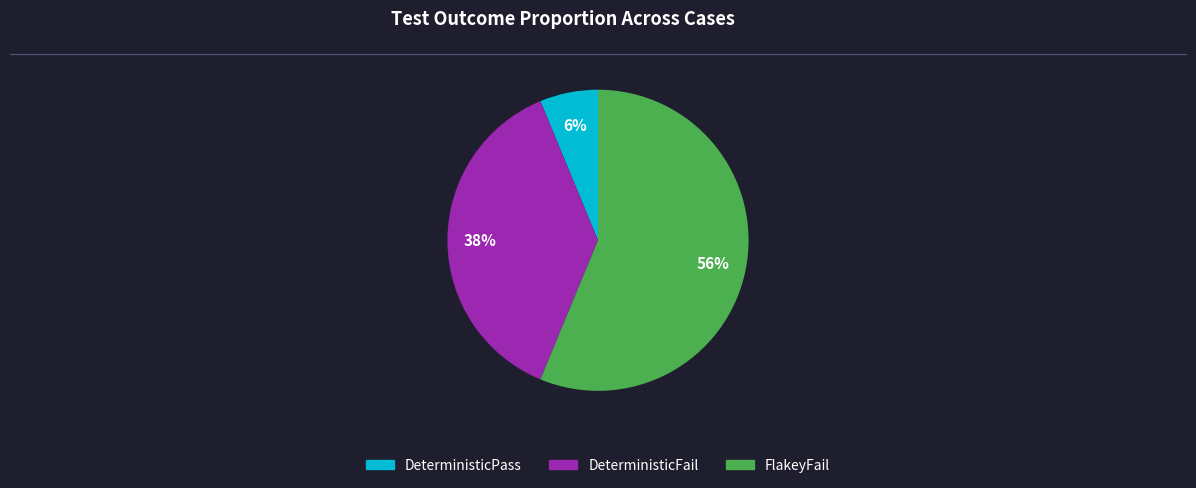

To the nearest percent, what is the difference between the largest and smallest slice percentages?

50%